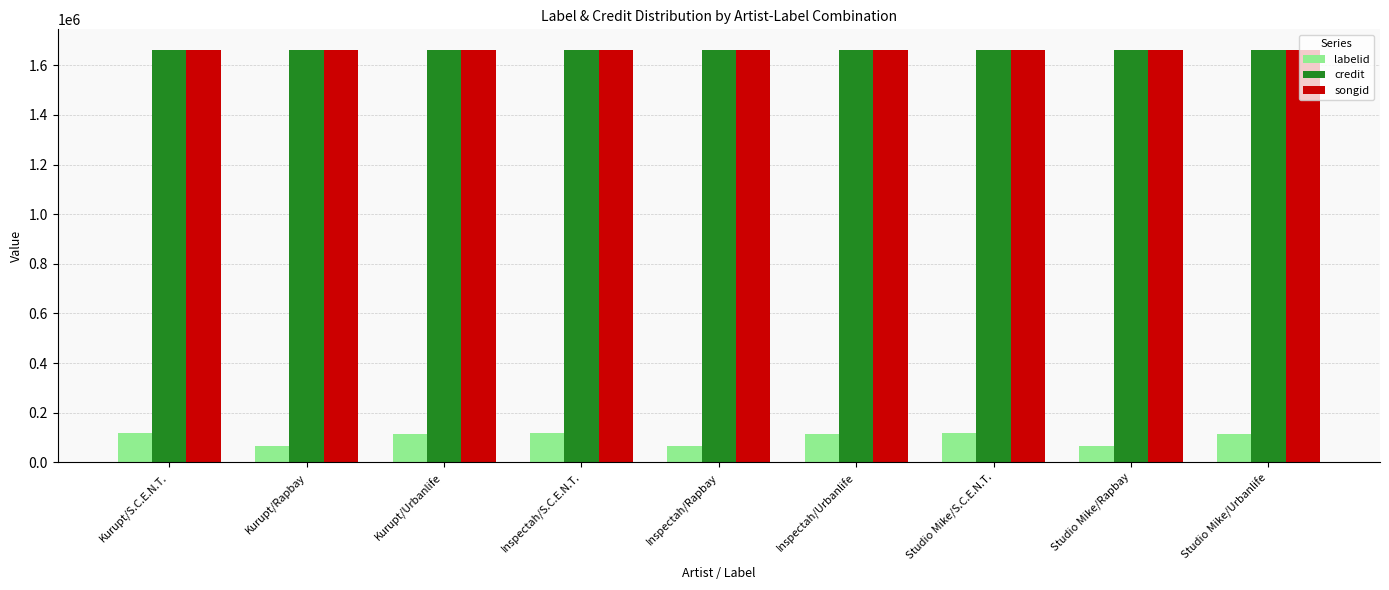

What is the highest value of the songid series?

1661312